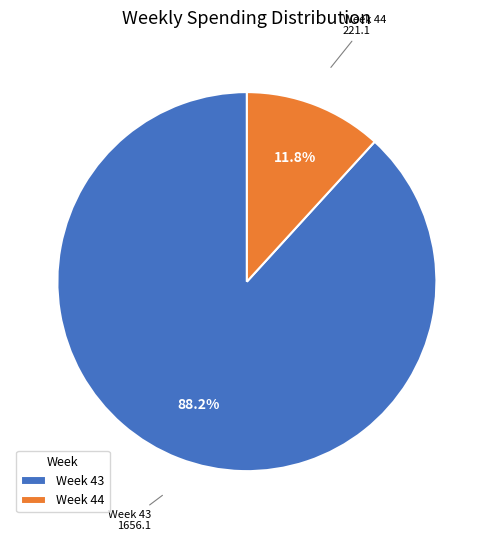

Does Week 43 represent more than half of the total?

Yes